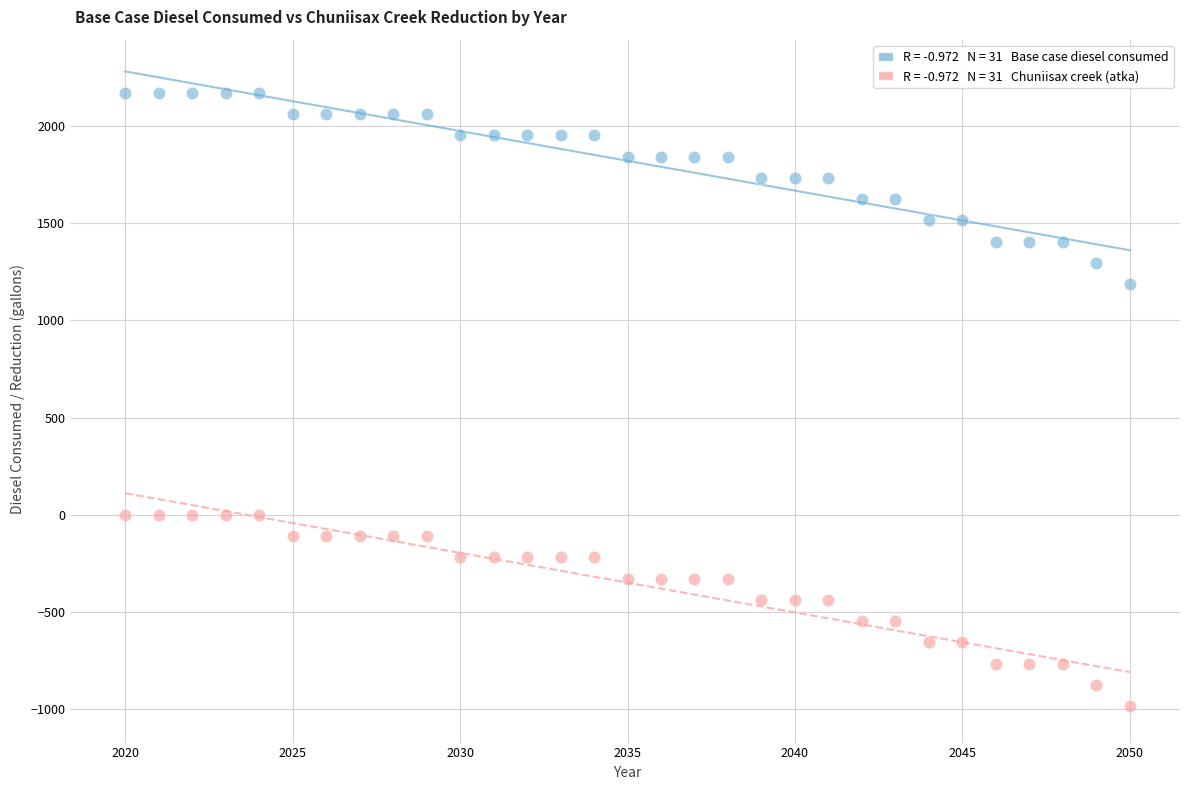

Across all data points, what is the range of X values (max minus min)?

30.0